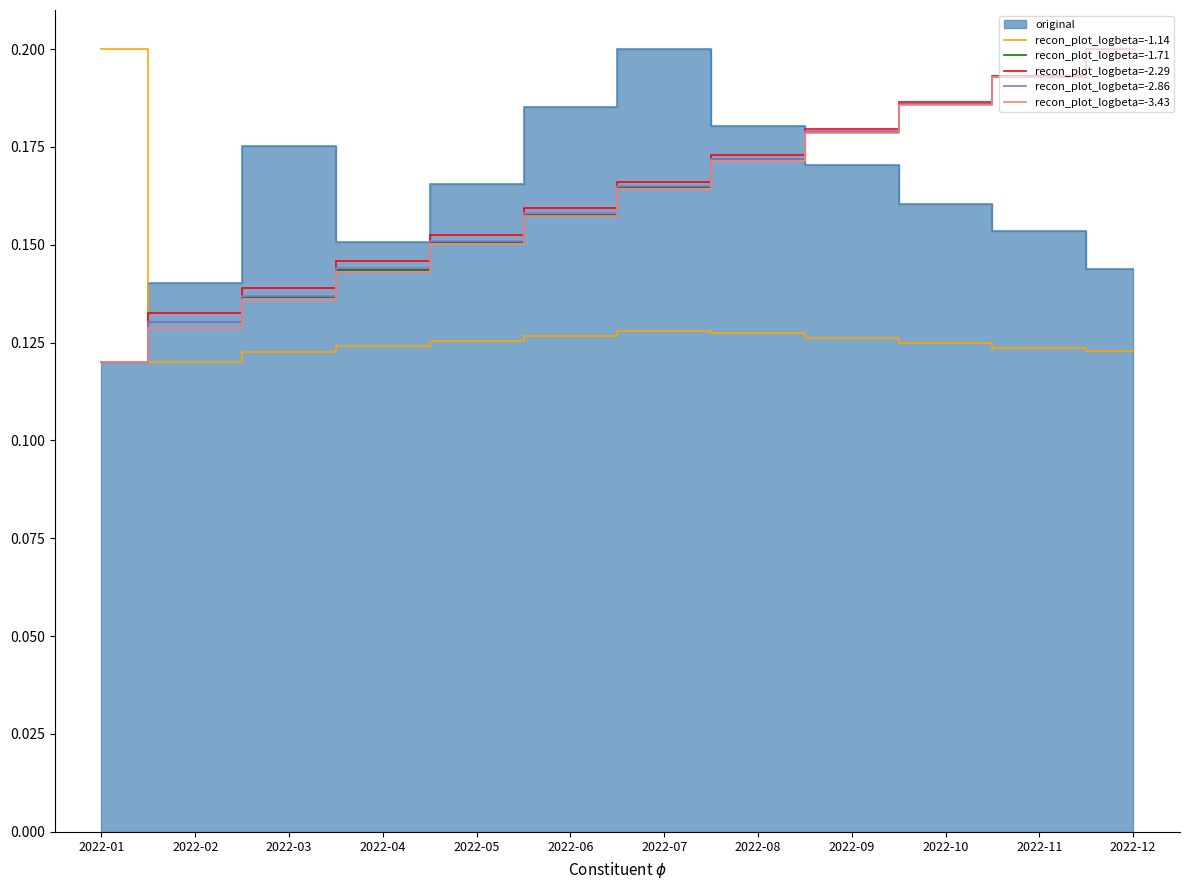

Reading left to right, extract all data points from this chart.

recon_plot_logbeta=-1.14: 0.2	0.1	0.1	0.1	0.1	0.1	0.1	0.1	0.1	0.1	0.1	0.1
recon_plot_logbeta=-1.71: 0.1	0.1	0.1	0.1	0.2	0.2	0.2	0.2	0.2	0.2	0.2	0.2
recon_plot_logbeta=-2.29: 0.1	0.1	0.1	0.1	0.2	0.2	0.2	0.2	0.2	0.2	0.2	0.2
recon_plot_logbeta=-2.86: 0.1	0.1	0.1	0.1	0.2	0.2	0.2	0.2	0.2	0.2	0.2	0.2
recon_plot_logbeta=-3.43: 0.1	0.1	0.1	0.1	0.2	0.2	0.2	0.2	0.2	0.2	0.2	0.2